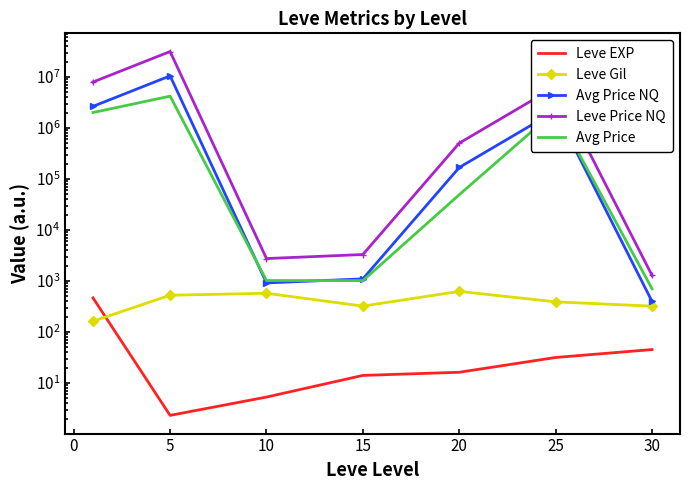

Which series has the widest spread of values?

Leve Price NQ